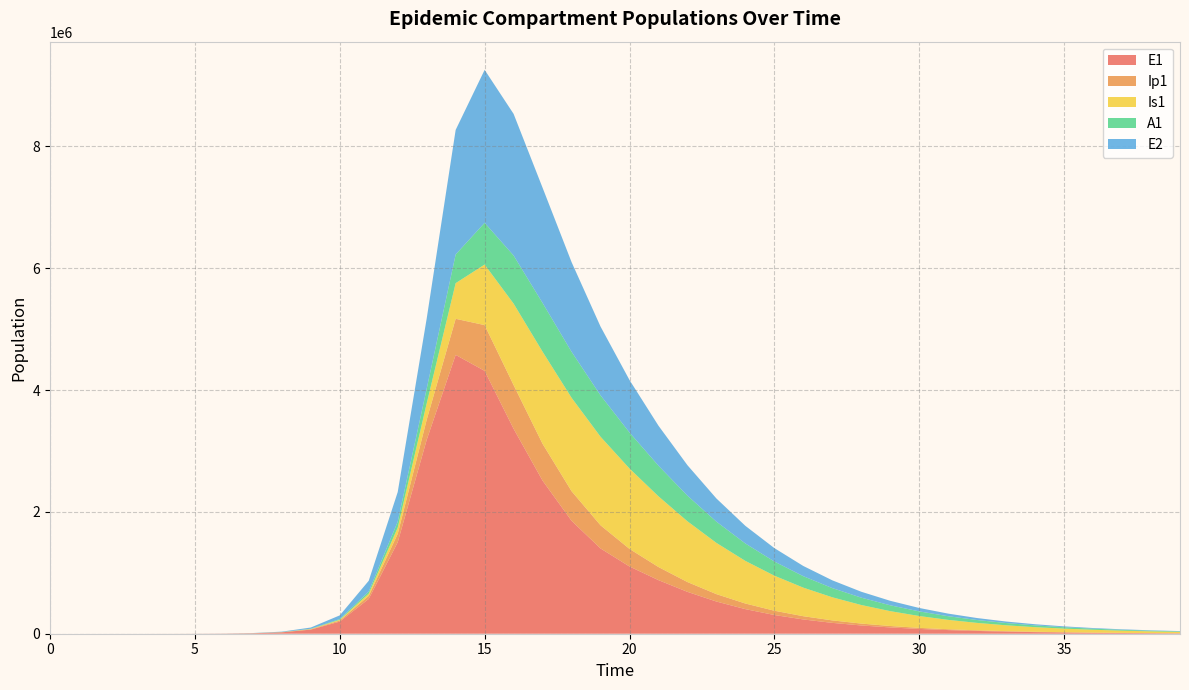

Reading left to right, what are all the values shown in this chart?

E1: 0.0	6.3	23.1	79.7	274.5	833.2	2502.8	7517.4	22552.4	67416.5	199391.3	571559.4	1501180.2	3182274.5	4576843.6	4314792.2	3363867.6	2512707.5	1853800.6	1399851.2	1103805.9	879604.8	687370.0	528426.0	403521.2	307457.7	234087.9	178176.2	135602.5	103195.5	78530.8	59760.2	45475.7	34605.4	26333.4	20038.6	15248.5	11603.5	8829.7	6719.0
Ip1: 0.0	0.5	1.9	6.7	23.0	71.6	214.0	642.7	1929.2	5778.3	17189.4	50119.4	138047.5	329002.2	592299.1	750973.3	717590.0	604476.3	485960.7	379999.7	288473.8	215041.1	160791.5	121392.2	92160.2	70107.7	53360.0	40615.3	30913.0	23526.8	17904.6	13625.5	10368.8	7890.4	6004.3	4569.1	3476.9	2645.8	2013.3	1532.0
Is1: 1.0	0.9	1.7	4.8	15.9	49.5	149.7	450.1	1351.8	4054.8	12115.1	35783.8	102255.1	267888.6	584924.0	993792.8	1336844.7	1511886.2	1533686.4	1453996.7	1319490.3	1160975.3	997331.8	841028.9	699281.2	575051.9	468703.6	379218.9	304919.8	243882.0	194172.7	153981.3	121683.5	95864.2	75316.8	59028.8	46161.7	36028.0	28068.5	21831.9
A1: 0.0	0.2	1.2	4.5	15.8	49.3	148.4	446.0	1339.1	4012.9	11956.2	35021.5	97753.0	241422.6	470499.1	684661.2	789537.7	799884.4	754256.0	678803.9	590682.1	502299.7	420743.7	348424.7	285759.6	232441.7	187755.4	150760.4	120438.5	95791.3	75895.1	59928.3	47179.1	37043.4	29016.0	22679.6	17692.7	13778.2	10712.7	8317.2
E2: 0.0	1.9	7.0	24.1	82.9	251.4	755.4	2269.3	6812.1	20401.1	60671.8	176753.2	485765.0	1151736.3	2044859.7	2510887.8	2324617.6	1891340.2	1472376.2	1129358.8	861832.8	656511.1	499788.0	380386.4	289481.5	220291.0	167634.3	127562.6	97069.1	73864.6	56207.0	42770.5	32546.0	24765.6	18845.3	14340.2	10912.0	8303.4	6318.4	4808.0